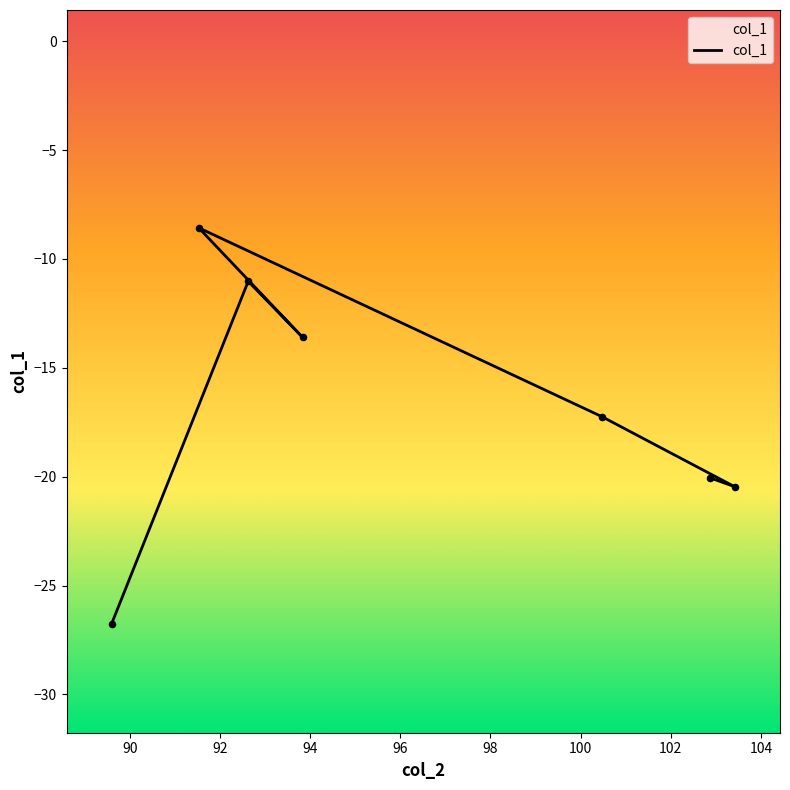

What is the change in value from 90 to 100?

-6.3